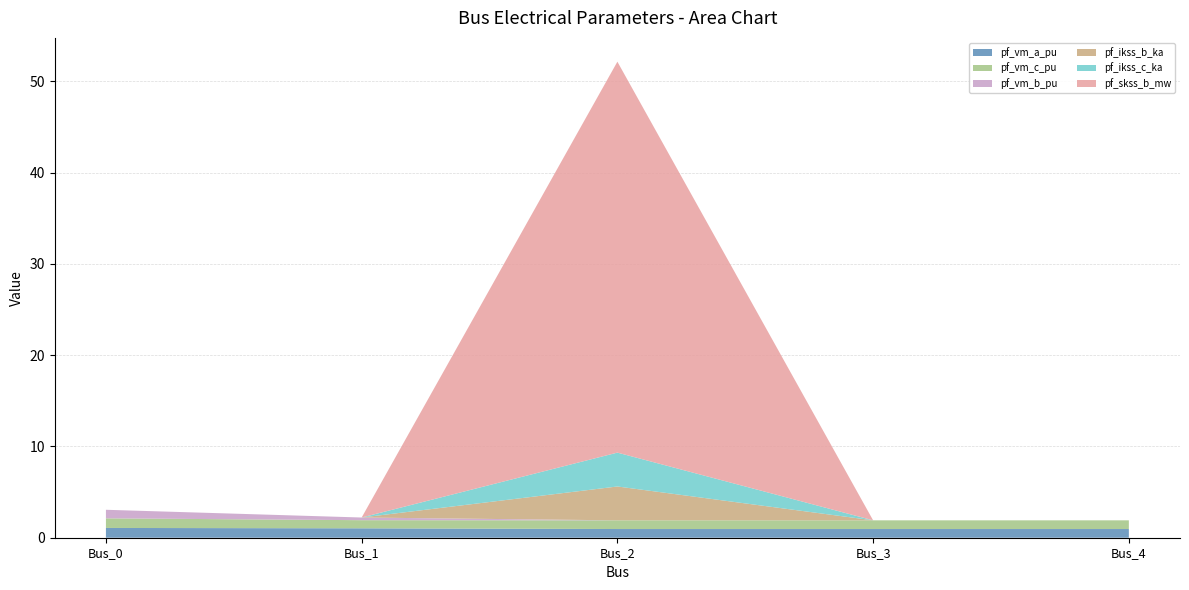

Reading left to right, transcribe all the data shown in this chart.

pf_vm_a_pu: Bus_0=1.1	Bus_1=1.0	Bus_2=1.0	Bus_3=1.0	Bus_4=1.0
pf_vm_c_pu: Bus_0=1.1	Bus_1=0.9	Bus_2=1.0	Bus_3=1.0	Bus_4=1.0
pf_vm_b_pu: Bus_0=0.9	Bus_1=0.3	Bus_2=0.0	Bus_3=0.0	Bus_4=0.0
pf_ikss_b_ka: Bus_0=0.0	Bus_1=0.0	Bus_2=3.7	Bus_3=0.0	Bus_4=0.0
pf_ikss_c_ka: Bus_0=0.0	Bus_1=0.0	Bus_2=3.7	Bus_3=0.0	Bus_4=0.0
pf_skss_b_mw: Bus_0=0.0	Bus_1=0.0	Bus_2=42.8	Bus_3=0.0	Bus_4=0.0